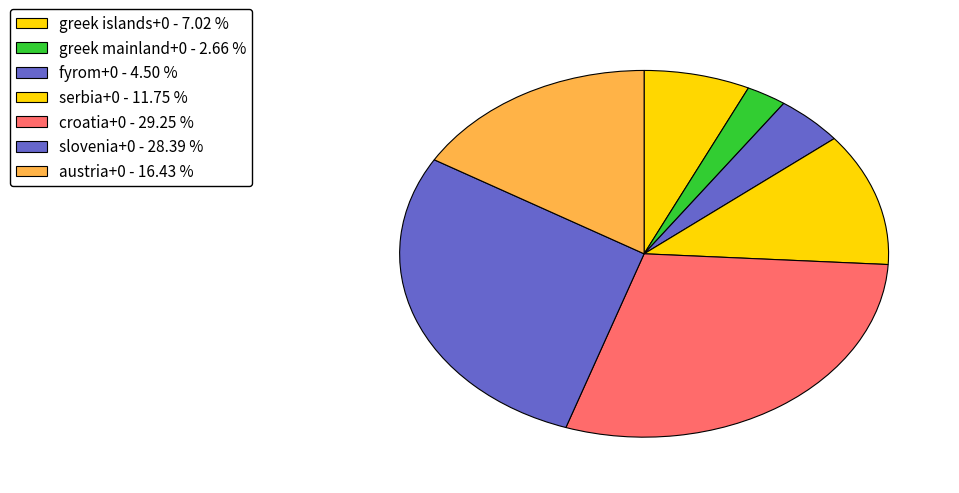

How many slices are in this pie chart?

7